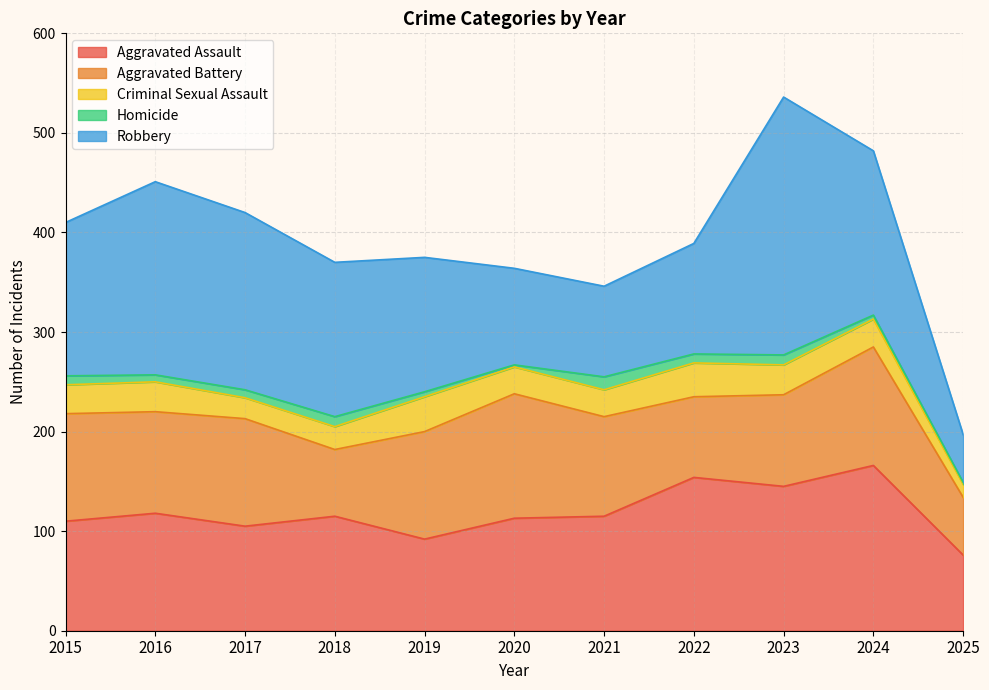

Which series has the largest range (max minus min)?

Robbery